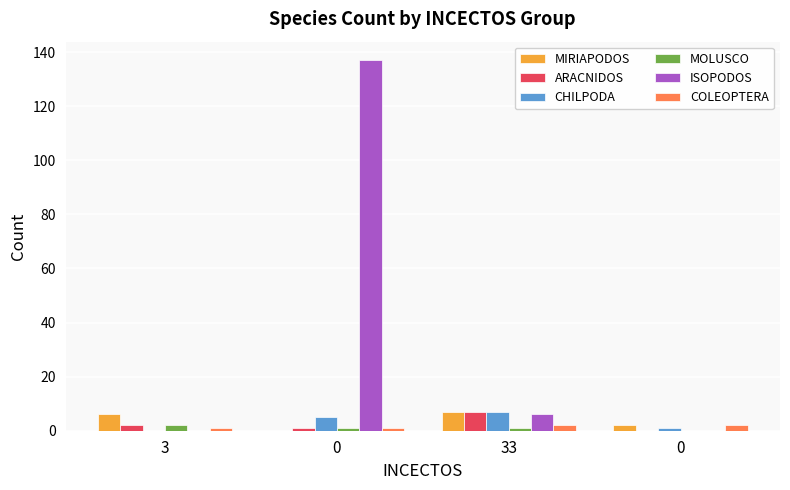

Reading left to right, transcribe all the data shown in this chart.

MIRIAPODOS: 6	0	7	2
ARACNIDOS: 2	1	7	0
CHILPODA: 0	5	7	1
MOLUSCO: 2	1	1	0
ISOPODOS: 0	137	6	0
COLEOPTERA: 1	1	2	2